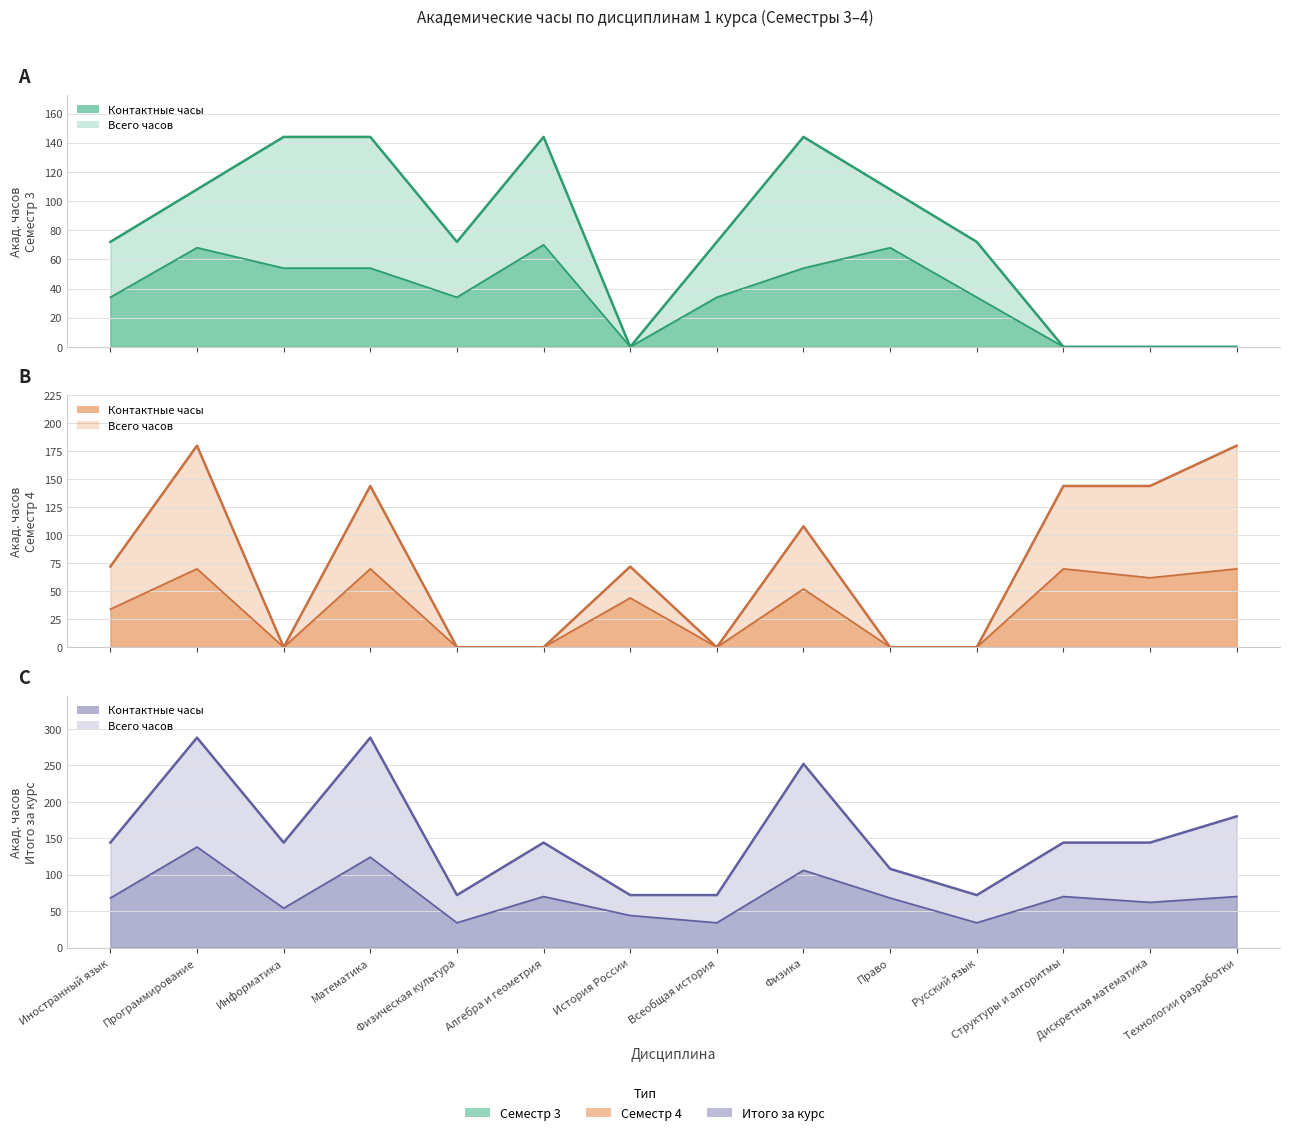

Reading left to right, extract all data points from this chart.

Семестр 3 Всего: 72	108	144	144	72	144	0	72	144	108	72	0	0	0
Семестр 3 Контакт: 34	68	54	54	34	70	0	34	54	68	34	0	0	0
Семестр 4 Всего: 72	180	0	144	0	0	72	0	108	0	0	144	144	180
Семестр 4 Контакт: 34	70	0	70	0	0	44	0	52	0	0	70	62	70
Итого Всего: 144	288	144	288	72	144	72	72	252	108	72	144	144	180
Итого Контакт: 68	138	54	124	34	70	44	34	106	68	34	70	62	70